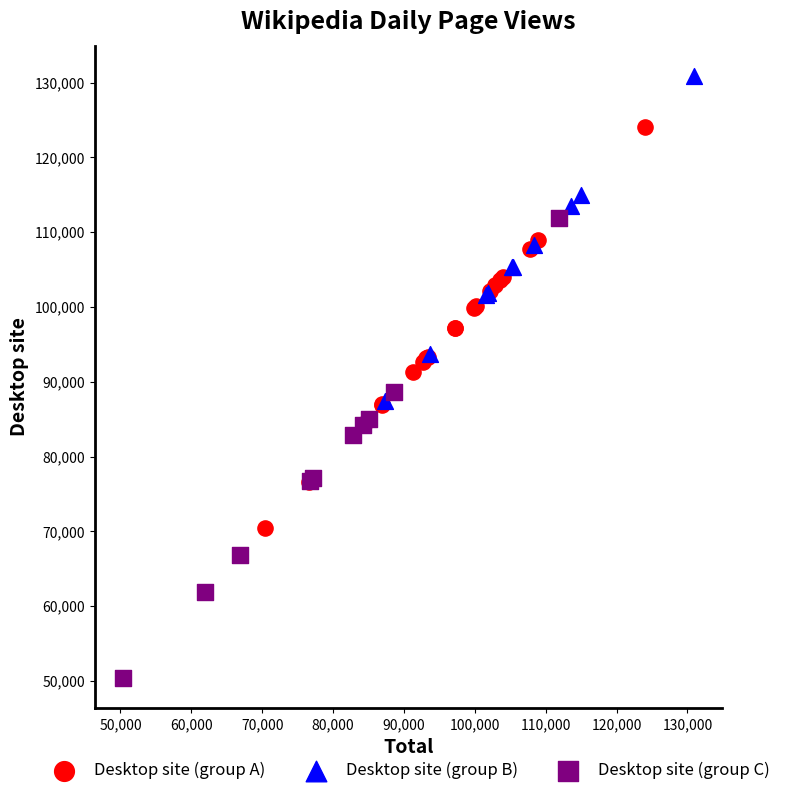

Which series reaches the minimum Y coordinate?

Desktop site (group C)